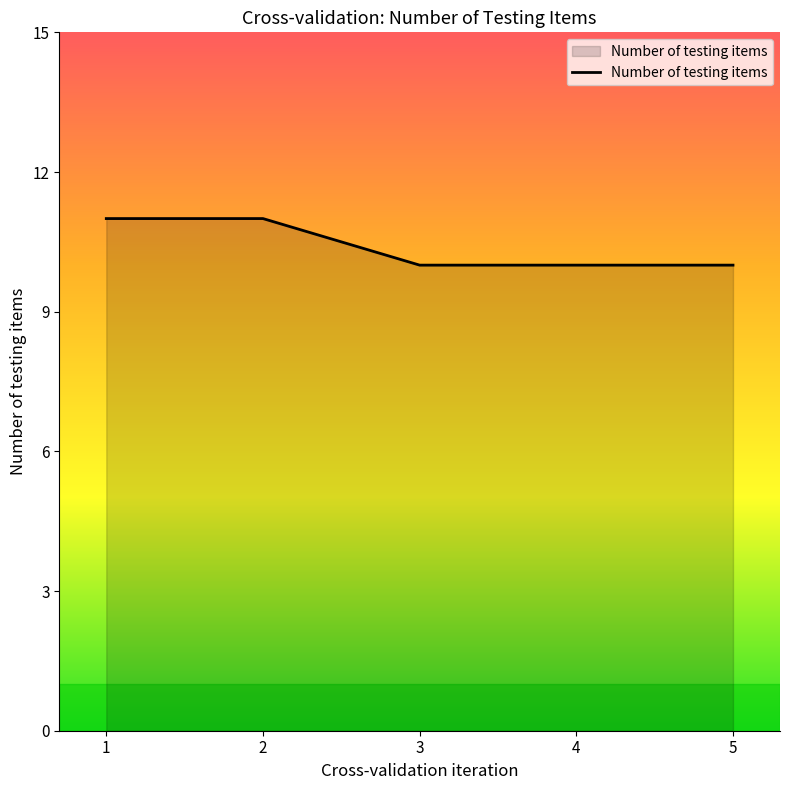

What is the sum of all values?

52